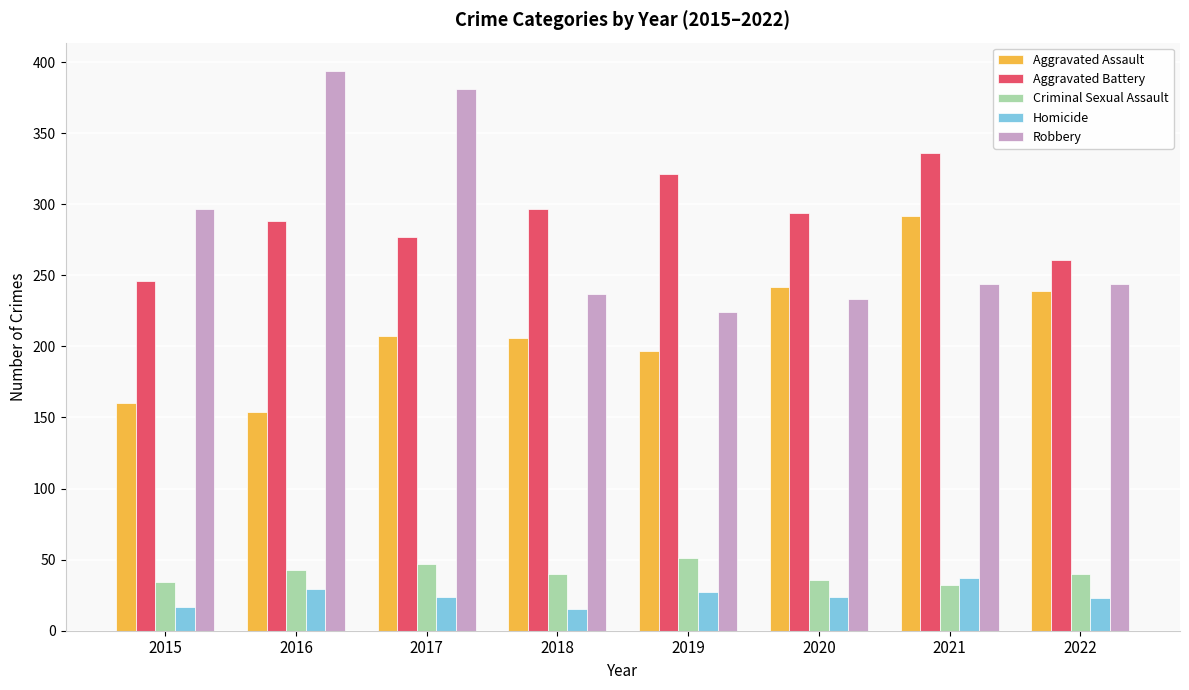

What are all the series names shown in the legend?

Aggravated Assault, Aggravated Battery, Criminal Sexual Assault, Homicide, Robbery